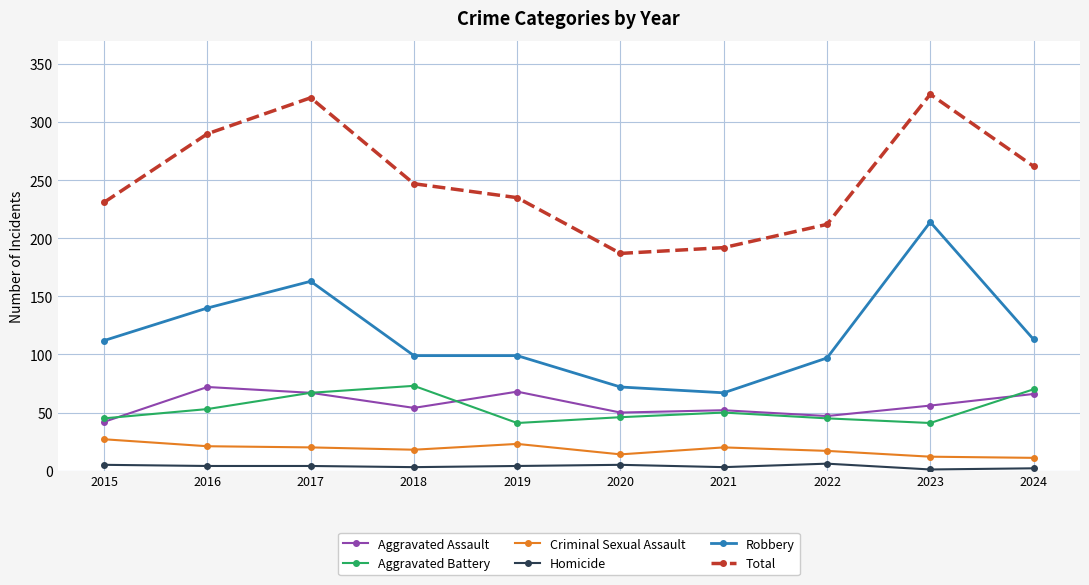

Is this an area chart (filled region under the line)?

No